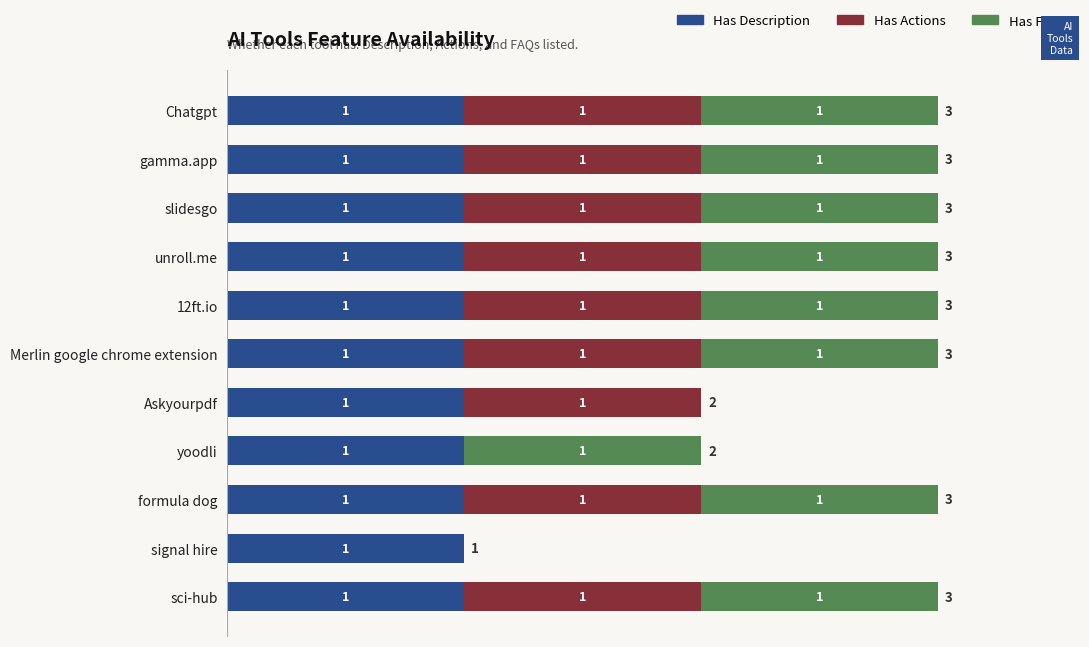

Is it true that Has Description equals 1 at gamma.app?

True